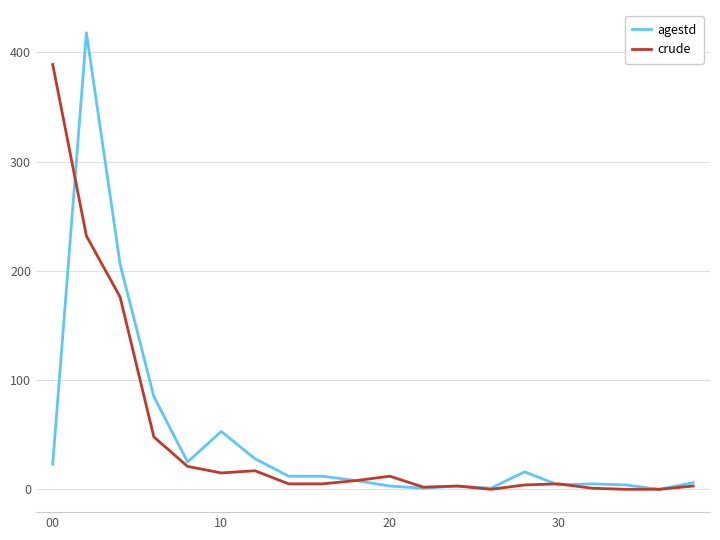

Which series has the largest range (max minus min)?

agestd